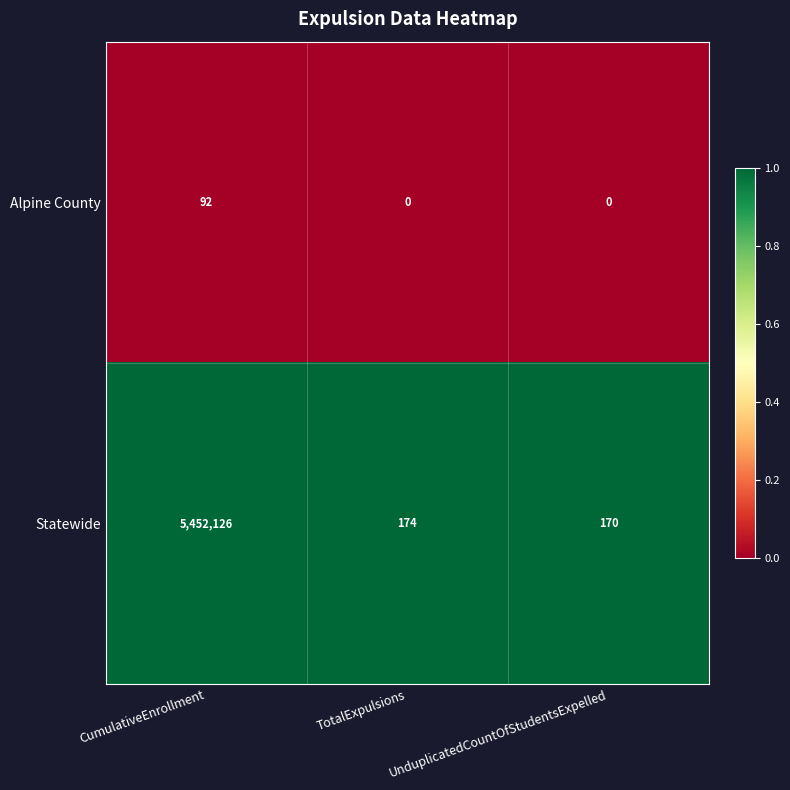

The Alpine County series shows 54 at UnduplicatedCountOfStudentsExpelled. True or false?

False